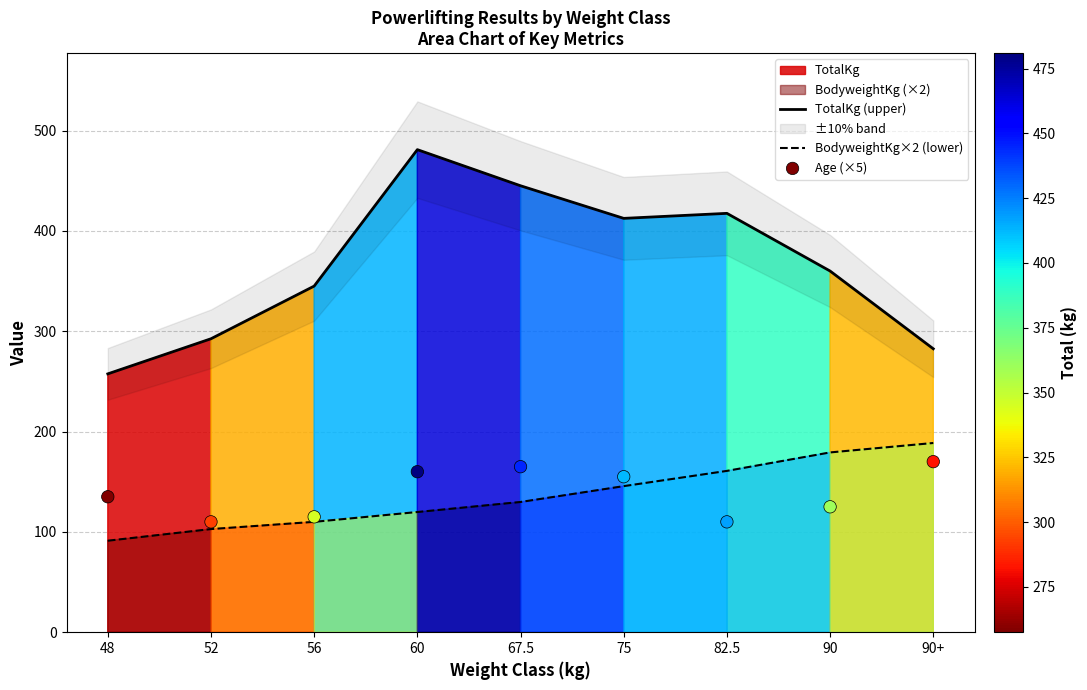

At which category is the sum across all series the highest?

60